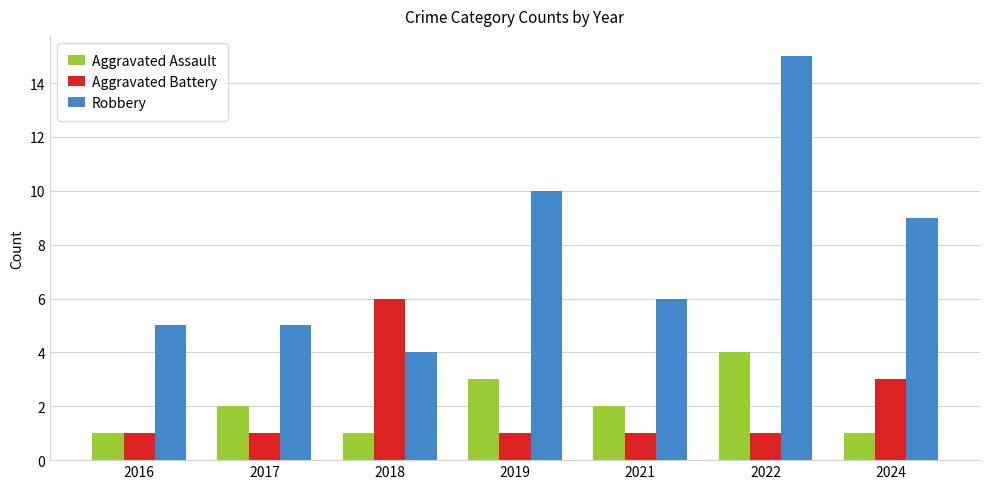

What is the value of the Aggravated Assault bar at the 1st from the left?

1